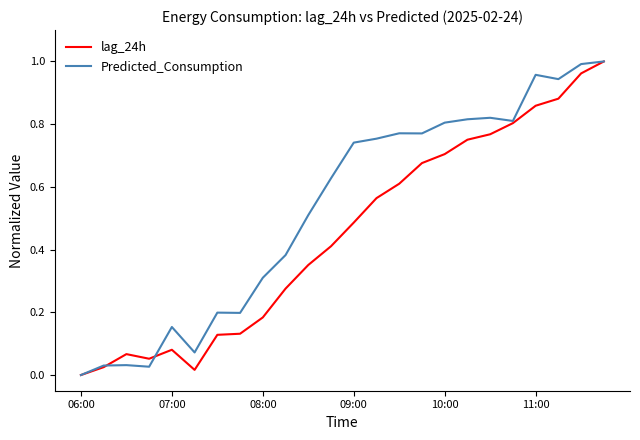

Does the chart have visible grid lines?

No